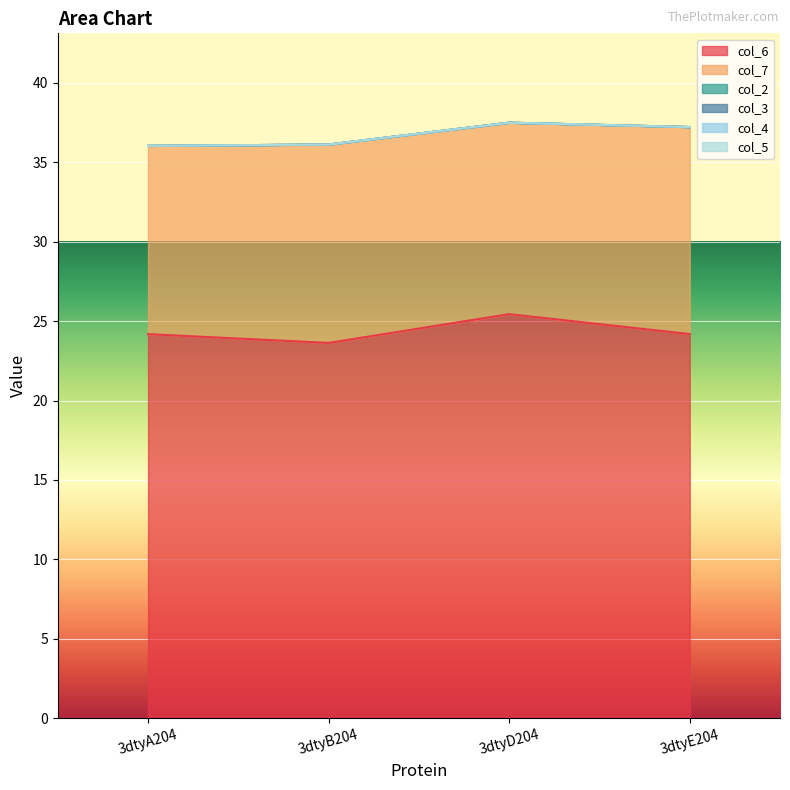

What is the difference between the maximum and minimum values in the col_6 series?

1.8